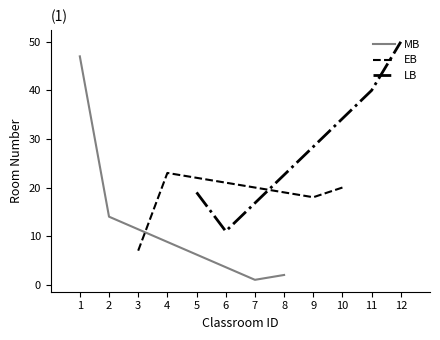

The value of EB at 3 is 7. True or false?

True